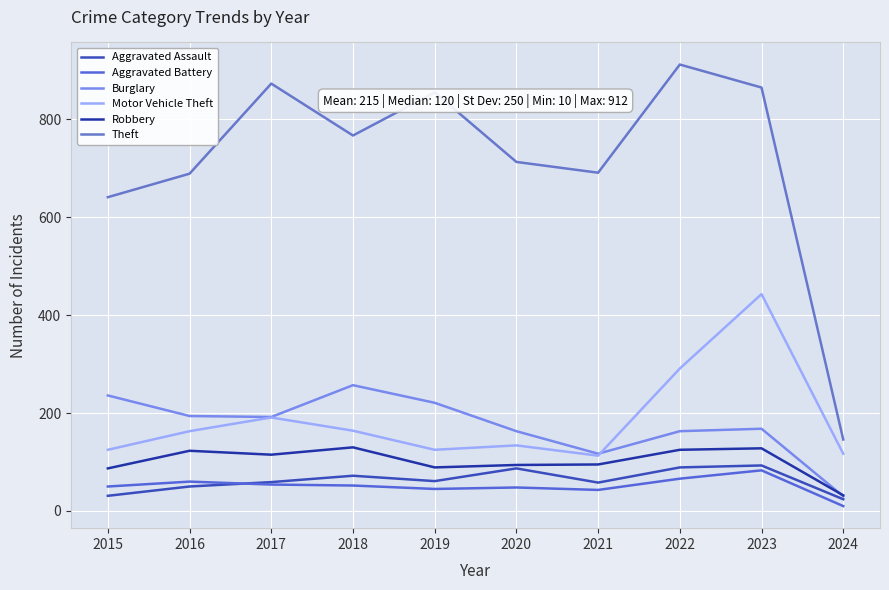

What is the total value across all series at 2024?

359